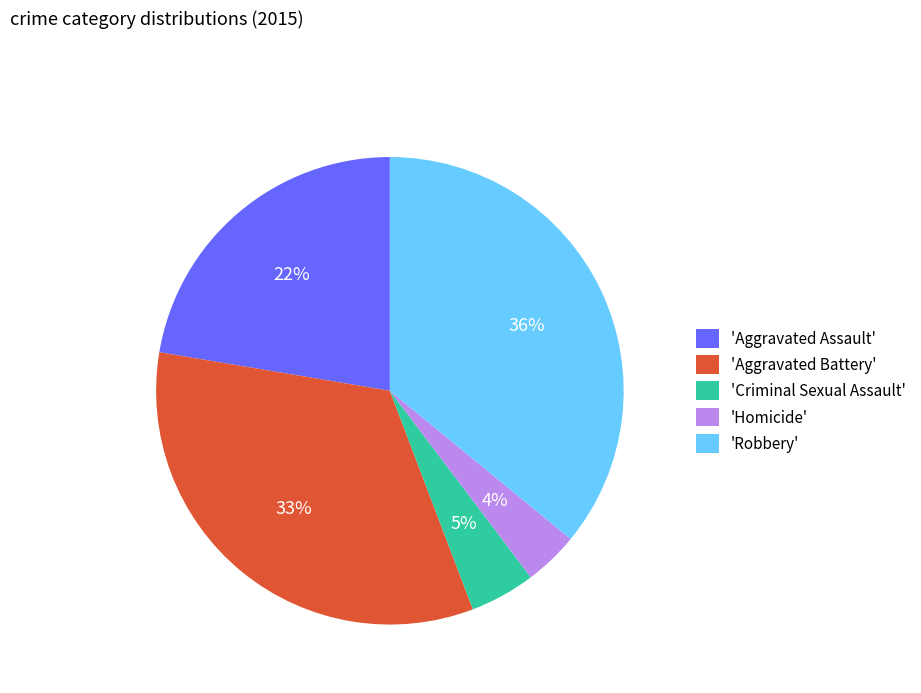

True or false: 'Homicide' accounts for 17% of the total.

False